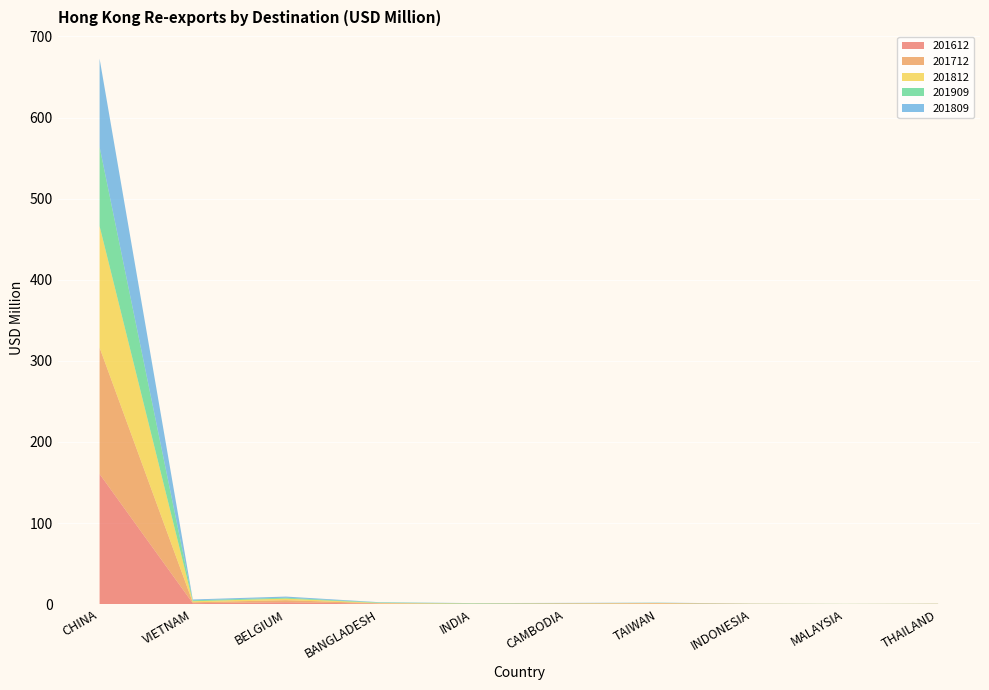

Reading left to right, extract all data points from this chart.

201612: CHINA=160.5	VIETNAM=1.2	BELGIUM=2.3	BANGLADESH=0.6	INDIA=0.2	CAMBODIA=0.5	TAIWAN=0.5	INDONESIA=0.2	MALAYSIA=0.1	THAILAND=0.2
201712: CHINA=155.8	VIETNAM=1.1	BELGIUM=2.5	BANGLADESH=0.5	INDIA=0.2	CAMBODIA=0.2	TAIWAN=0.5	INDONESIA=0.1	MALAYSIA=0.1	THAILAND=0.2
201812: CHINA=149.7	VIETNAM=1.3	BELGIUM=1.9	BANGLADESH=0.4	INDIA=0.3	CAMBODIA=0.3	TAIWAN=0.3	INDONESIA=0.1	MALAYSIA=0.1	THAILAND=0.2
201909: CHINA=97.7	VIETNAM=1.1	BELGIUM=1.1	BANGLADESH=0.6	INDIA=0.4	CAMBODIA=0.2	TAIWAN=0.2	INDONESIA=0.1	MALAYSIA=0.1	THAILAND=0.1
201809: CHINA=108.8	VIETNAM=1.0	BELGIUM=1.5	BANGLADESH=0.3	INDIA=0.2	CAMBODIA=0.2	TAIWAN=0.2	INDONESIA=0.1	MALAYSIA=0.0	THAILAND=0.1